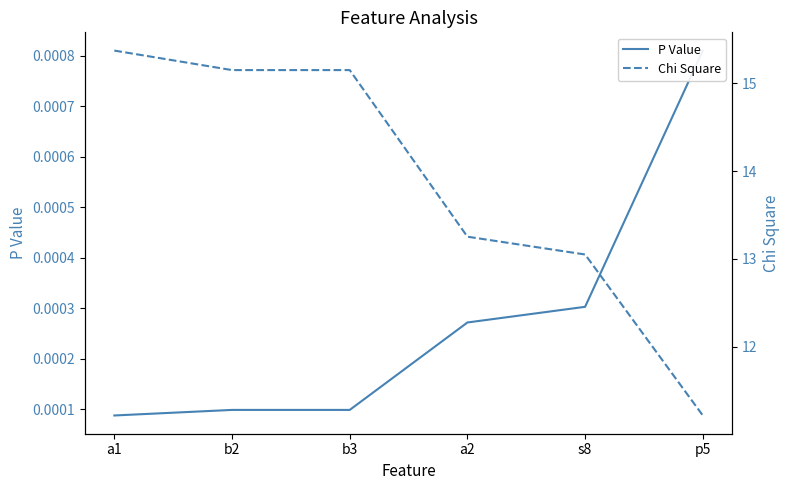

What is the label of the 2nd point from the left?

b2